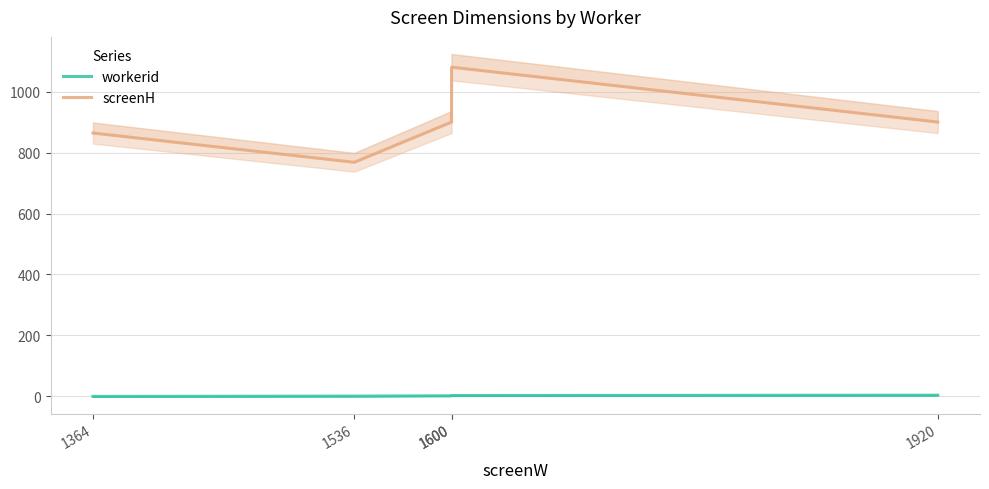

What is the difference between the maximum and minimum values in the workerid series?

4